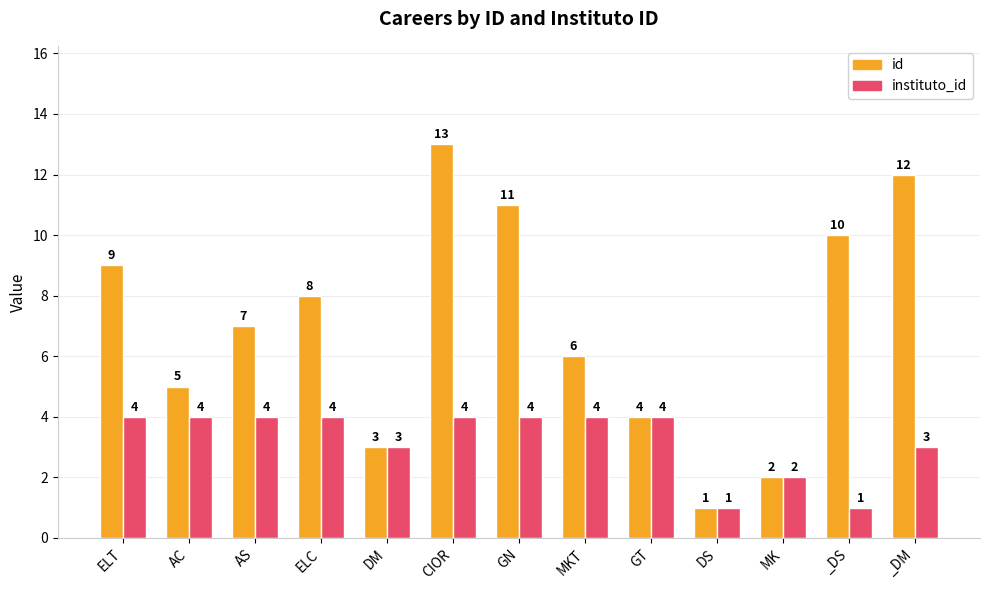

Which label corresponds to the largest value in the chart?

CIOR